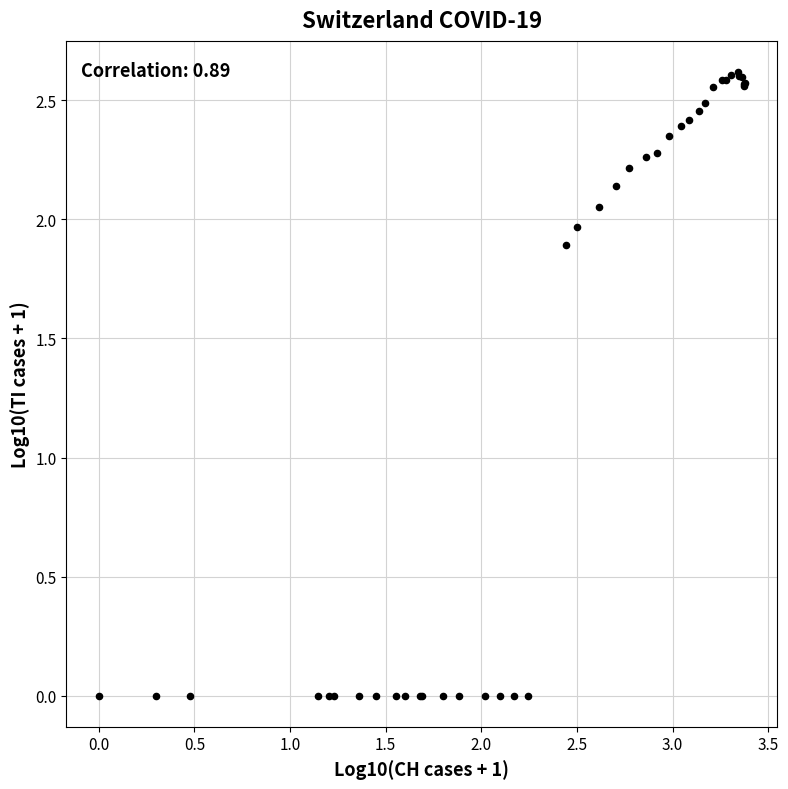

What Y value in the scatter plot is closest to 1?

1.9